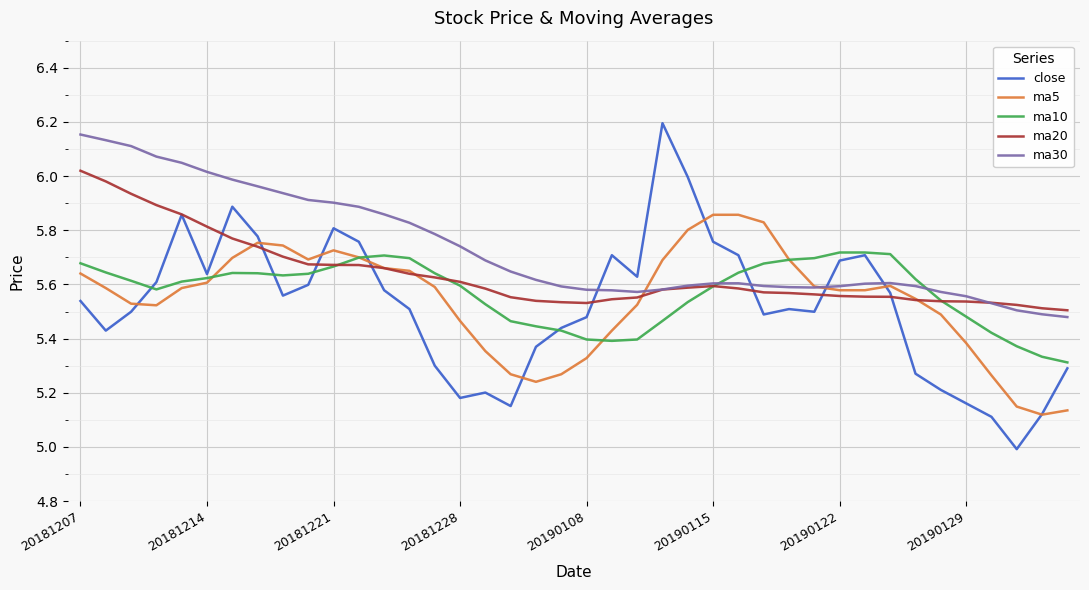

What is the minimum value for close?

5.0